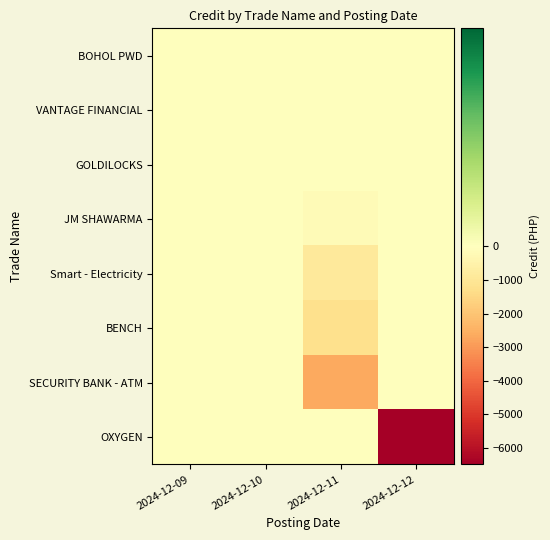

What is the spread (max minus min) of values at 2024-12-11?

2660.2